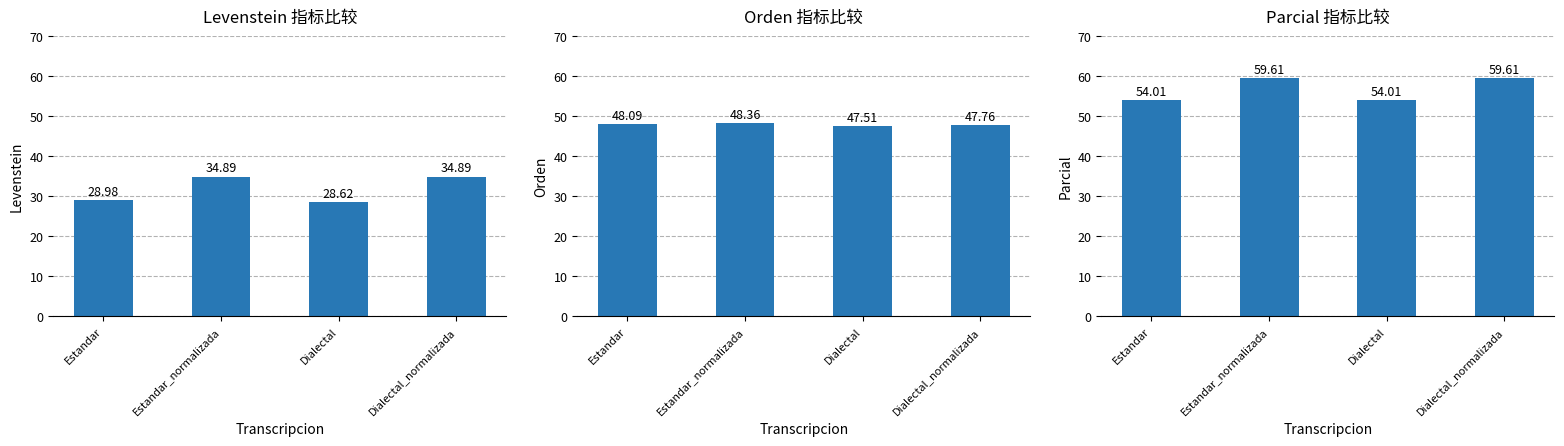

What is the value of the Parcial bar at the 4th from the left?

59.6